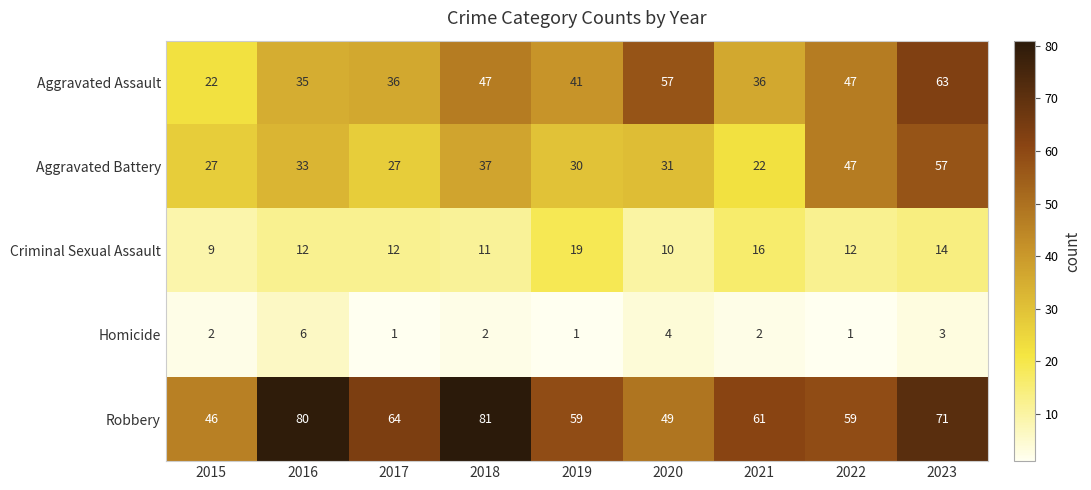

Between 2015 and 2017, which series saw the biggest shift?

Robbery